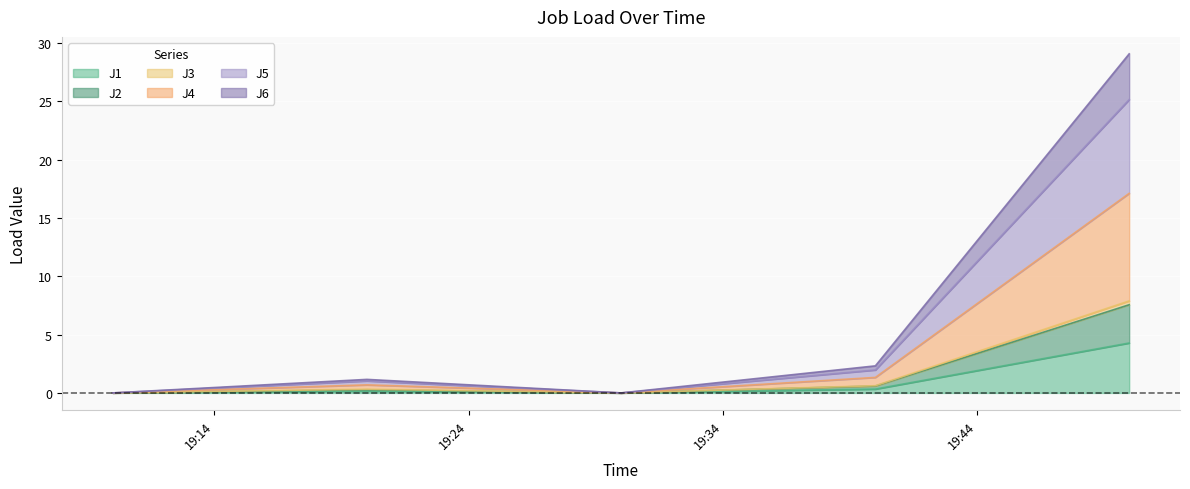

What is the label of the 5th point from the left?

2022-08-09 19:49:59